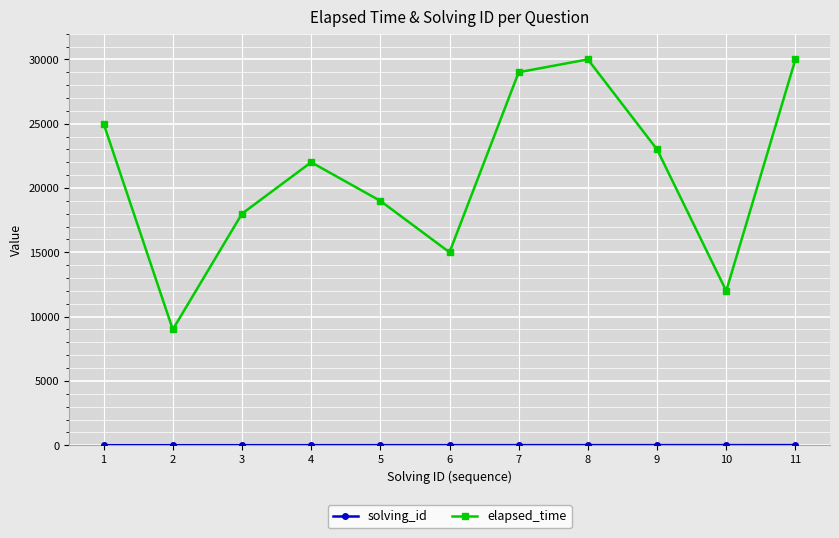

Count the number of data series in this chart.

2